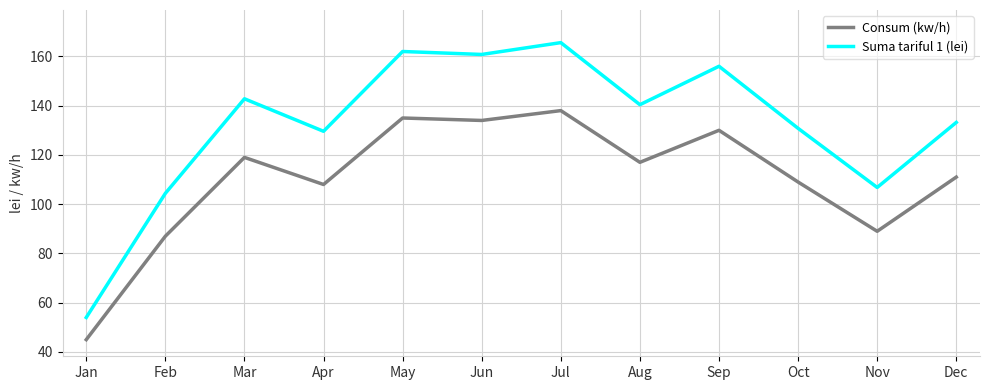

Which series has the largest range (max minus min)?

Suma tariful 1 (lei)